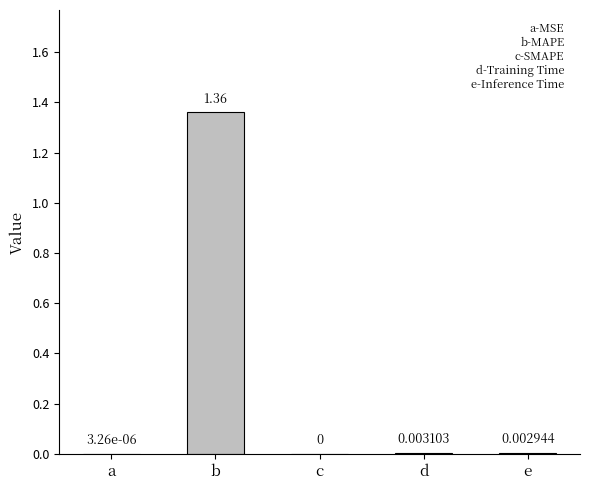

At which label is the value closest to 0?

c